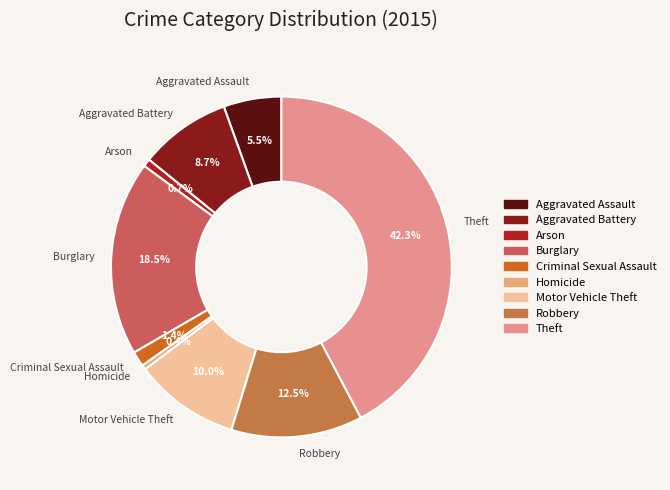

How much of the chart is everything except Theft?

57.7%